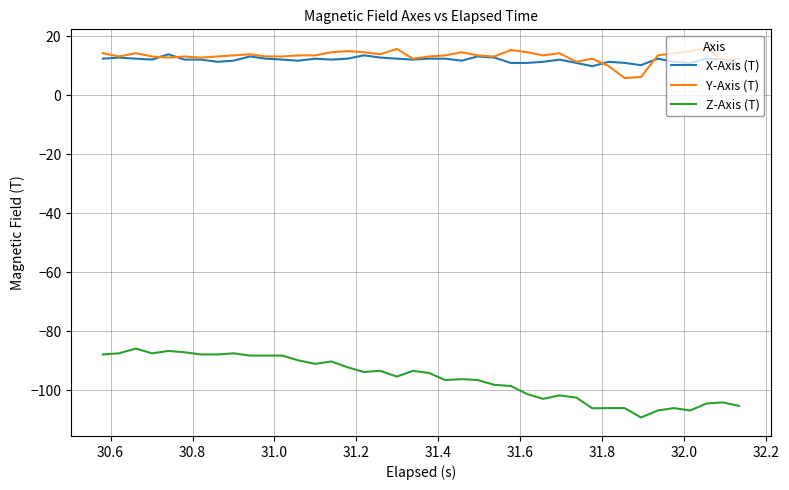

Does the chart display data point markers on the line(s)?

No